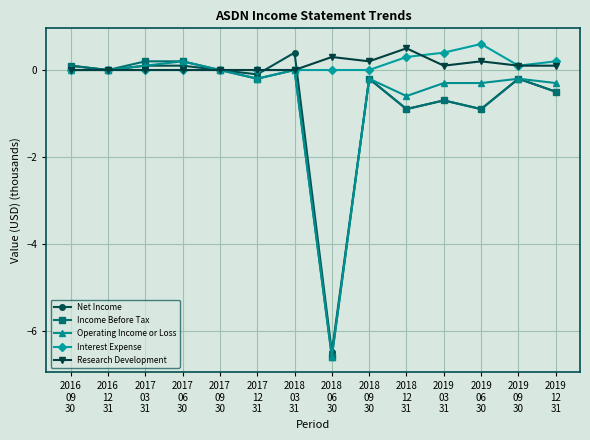

True or false: Net Income has more than 1 interior local peaks.

True